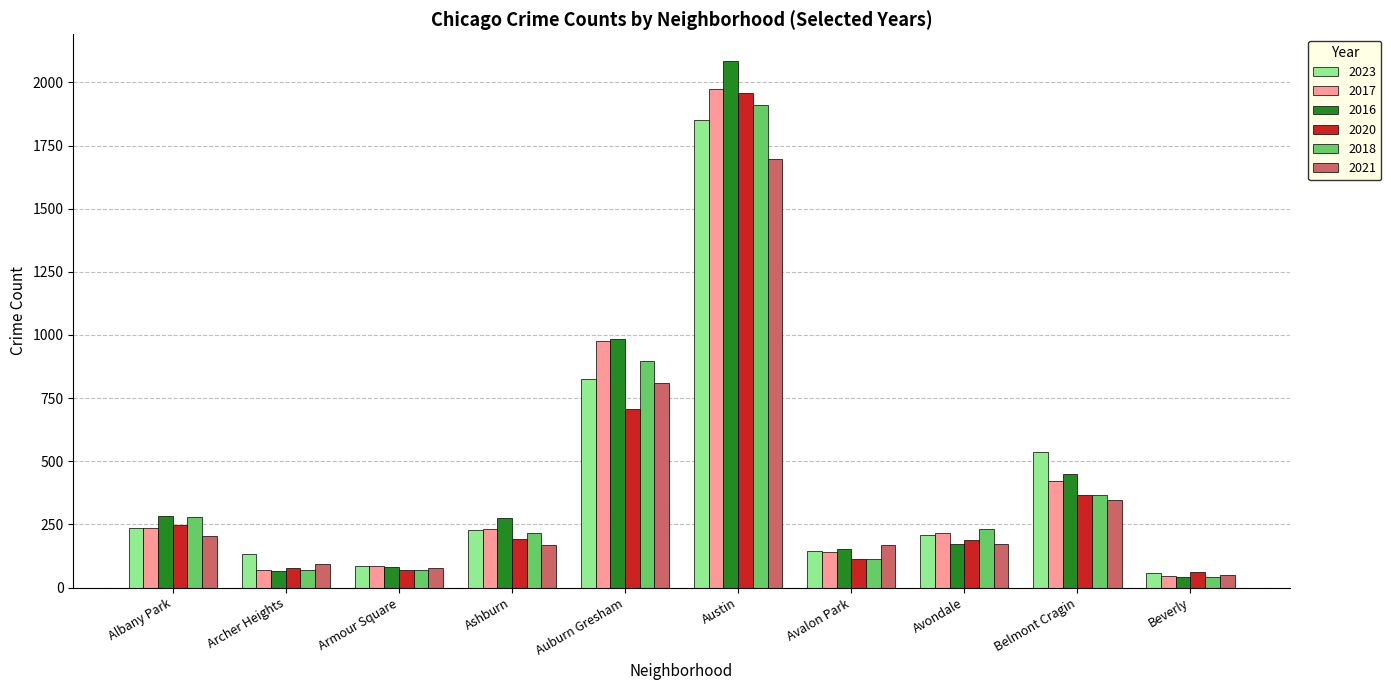

What is the difference between the highest and lowest values at Ashburn?

106